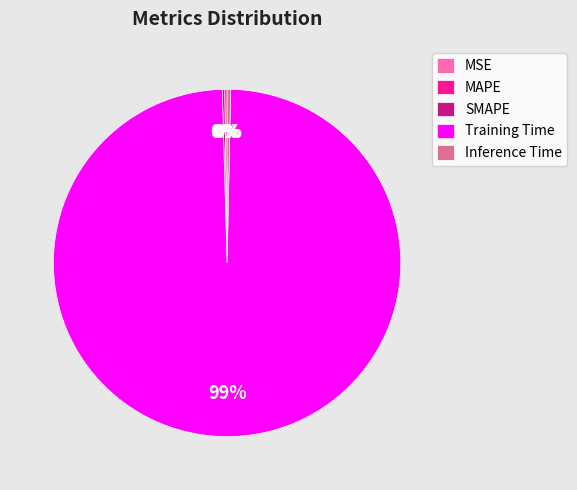

What is the largest slice in the pie chart?

Training Time